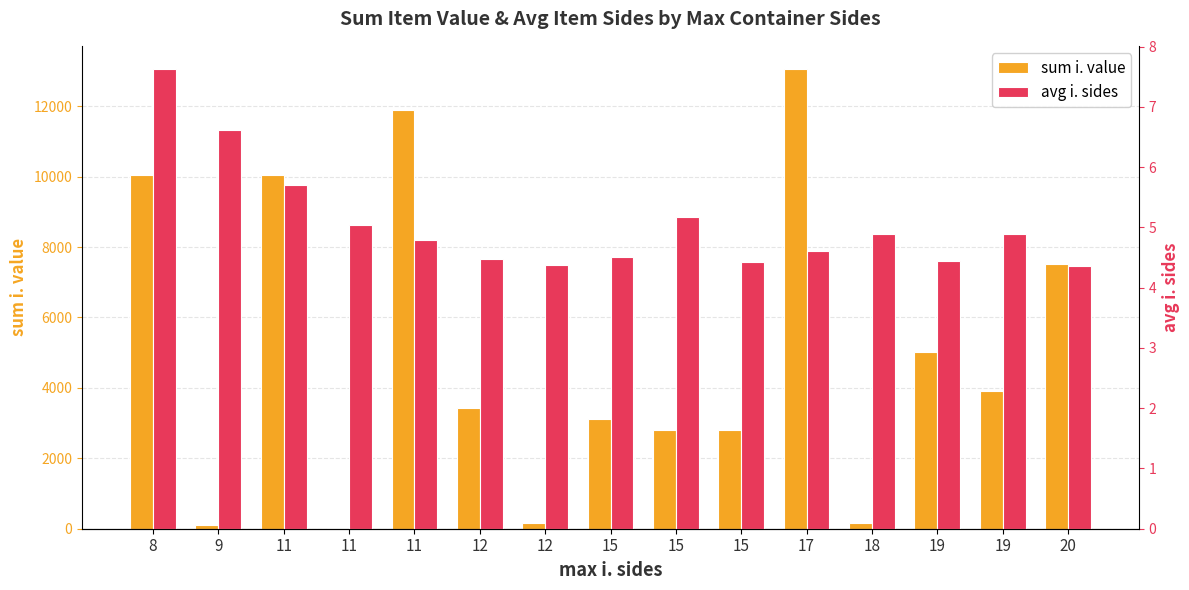

True or false: sum i. value has a value of 99.0 at 9.

True